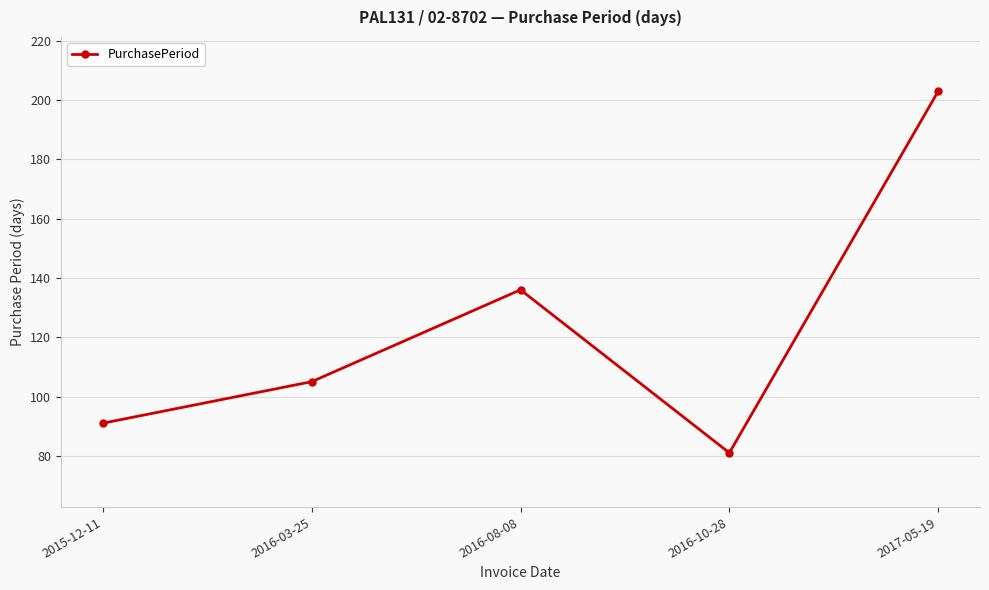

Is it true that the value at 2017-05-19 is 110?

False